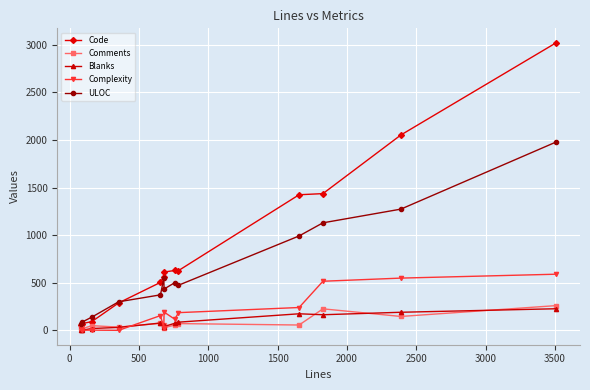

Which series has the largest total across all categories?

Code